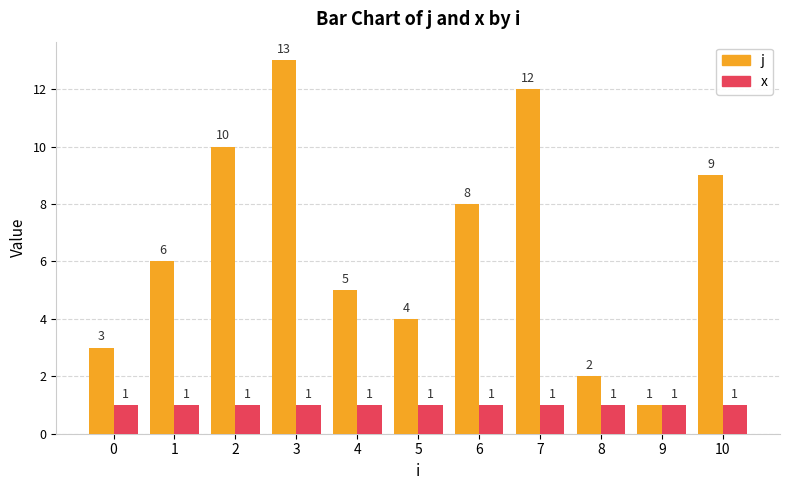

Is the value of x at 4 greater than the value of j at 7?

No